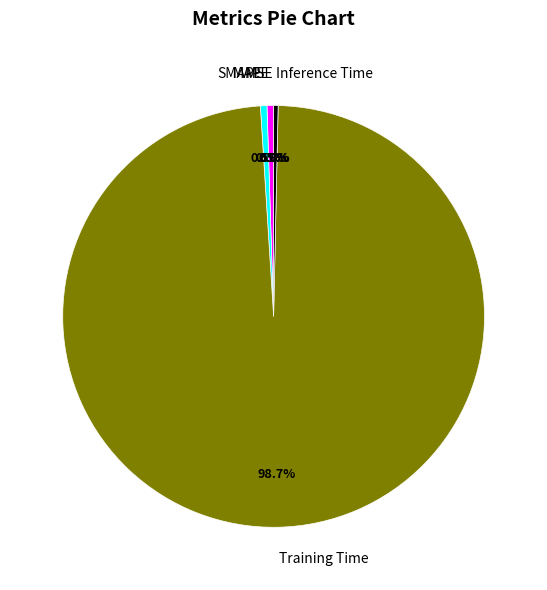

Combined, what portion of the pie is Inference Time and SMAPE?

0.8%